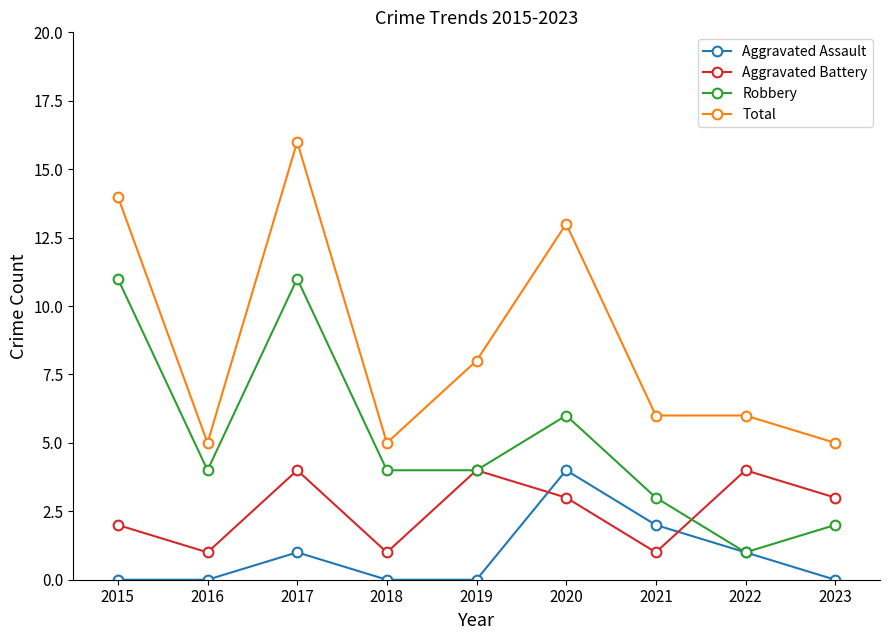

Which category has the lowest value in the Robbery series?

2022